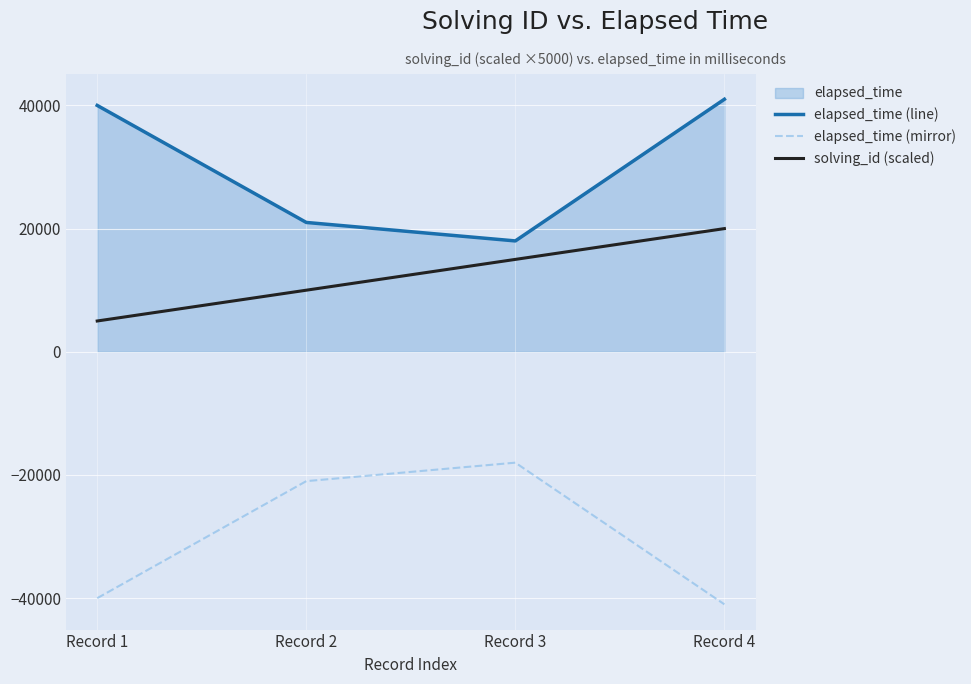

Count the number of categories in the chart.

4